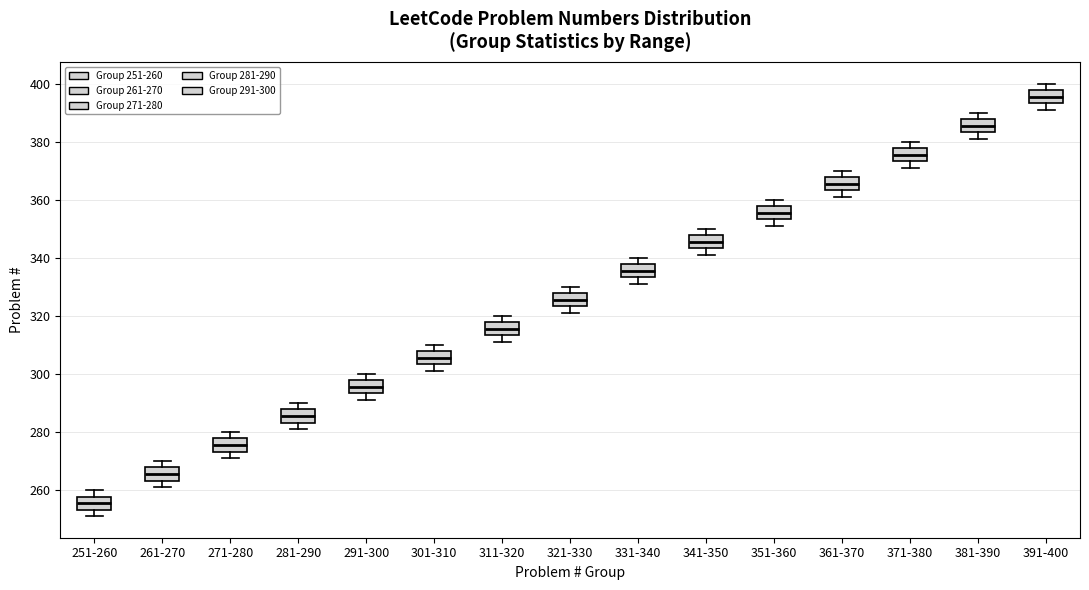

Which box's median line is the highest?

391-400